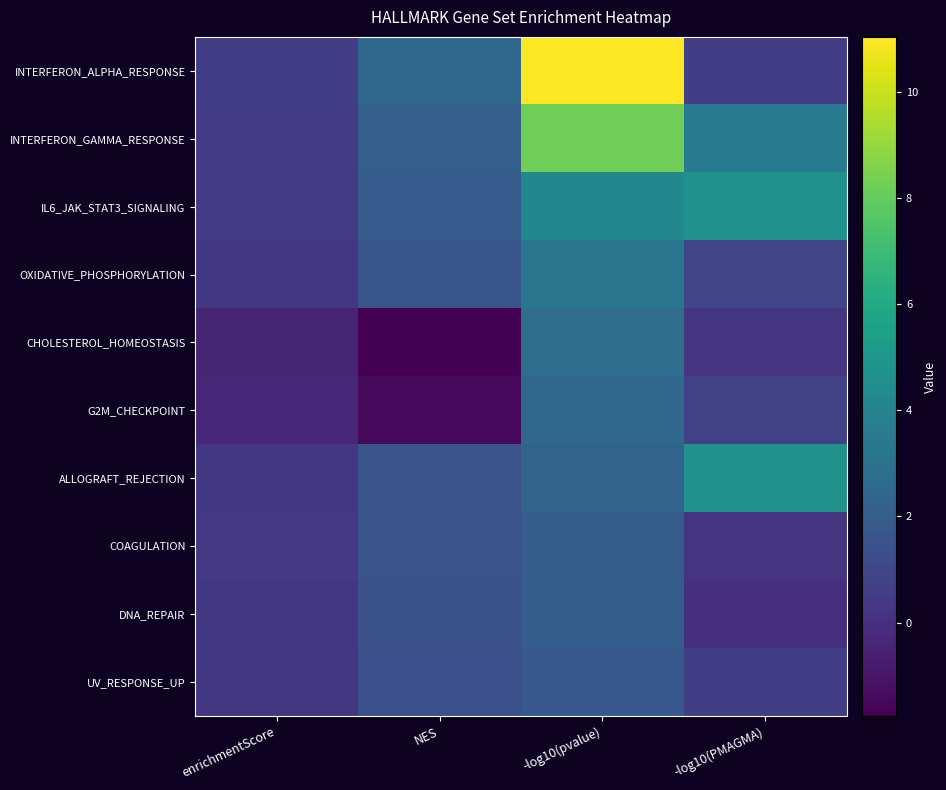

Count the number of data series in this chart.

10